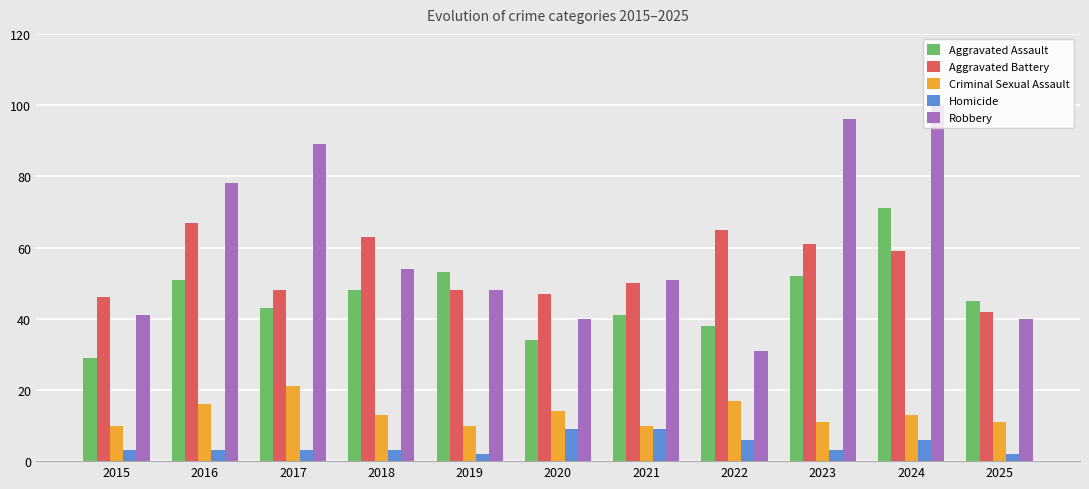

At which label does Aggravated Battery reach its minimum?

2025